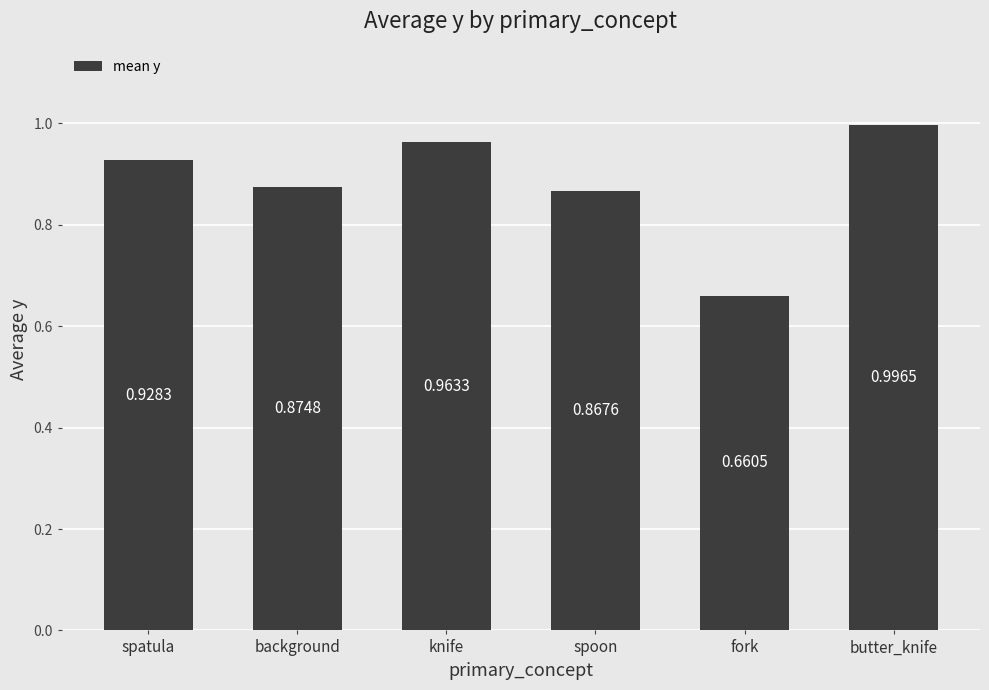

Which label corresponds to the smallest value in the chart?

fork